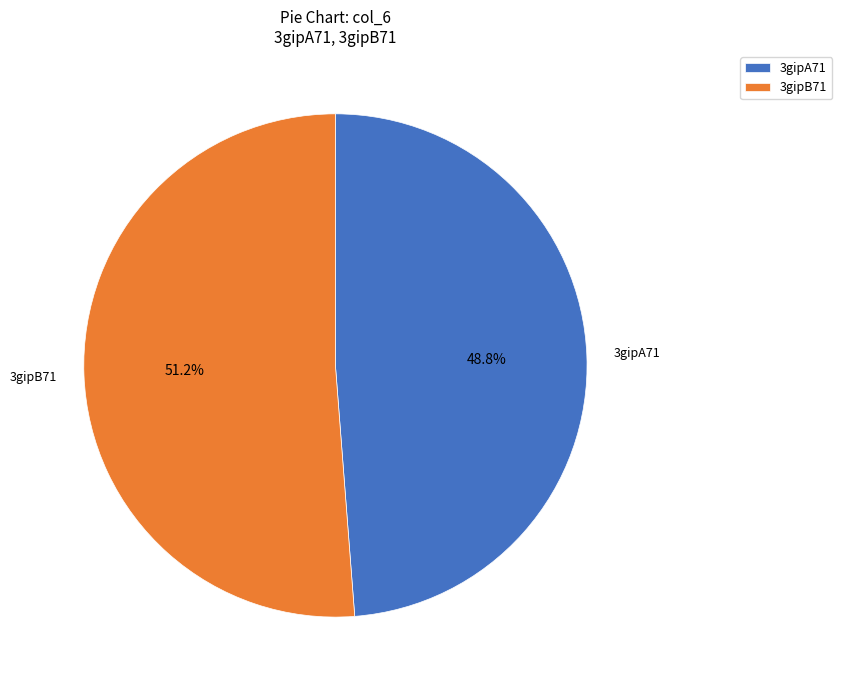

The 3gipA71 slice represents 49% of the pie. True or false?

True